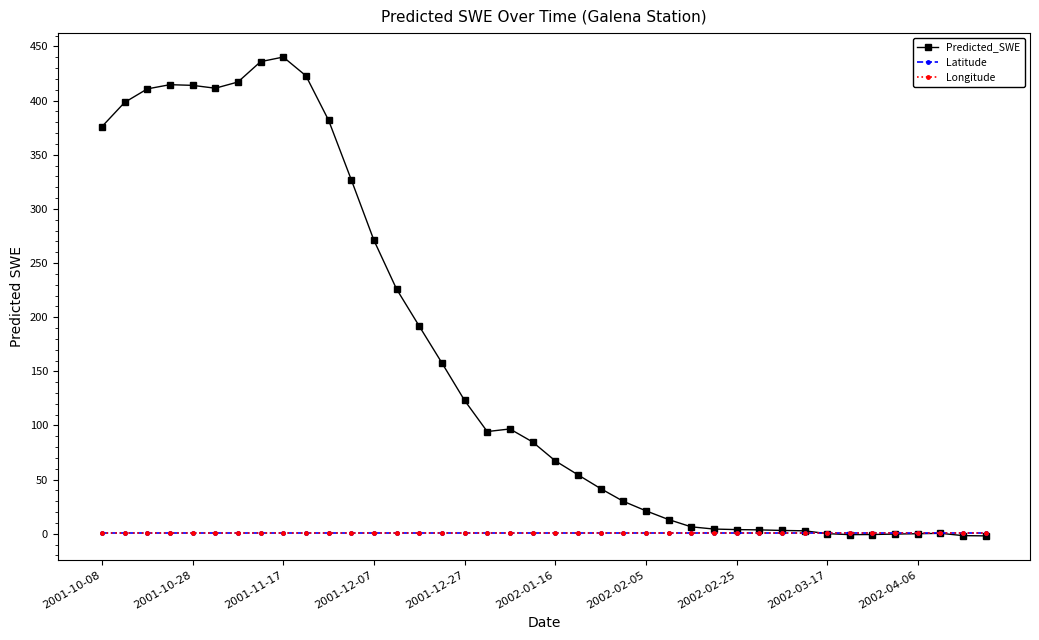

How many values in the Predicted_SWE series exceed 84?

20